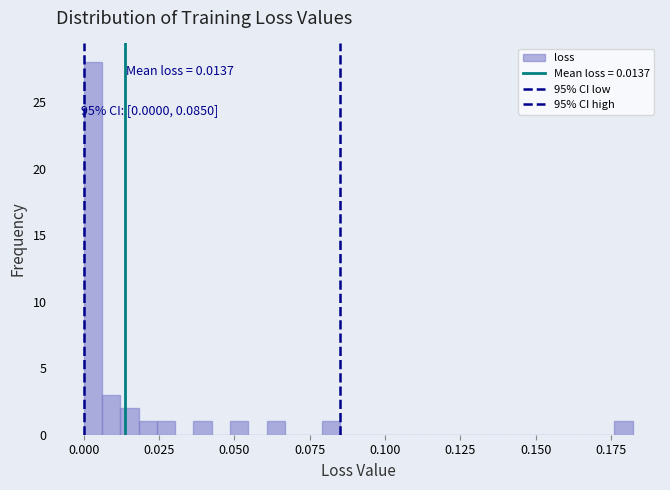

Read against the x-axis, roughly where is the centre of the tallest bar?

0.005